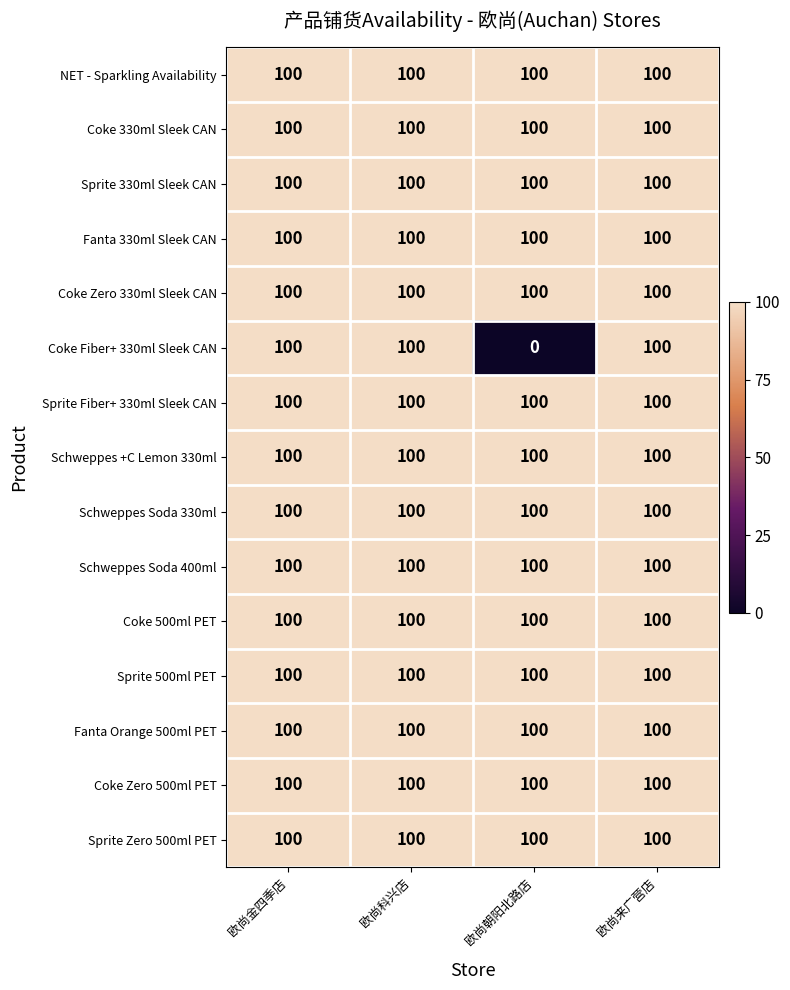

What is the sum of all Schweppes Soda 330ml values?

400